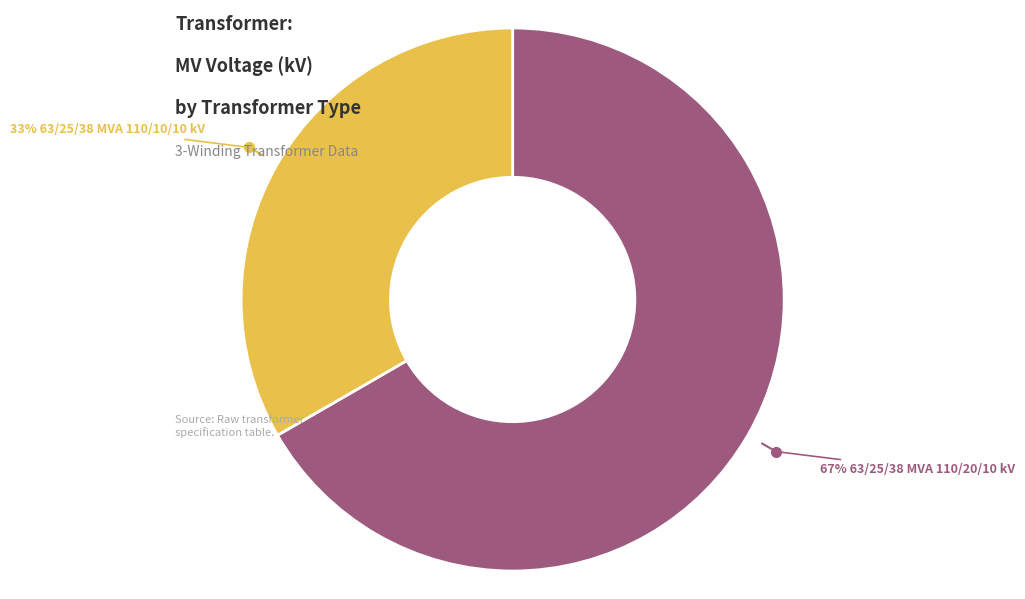

Count the number of slices in the pie.

2